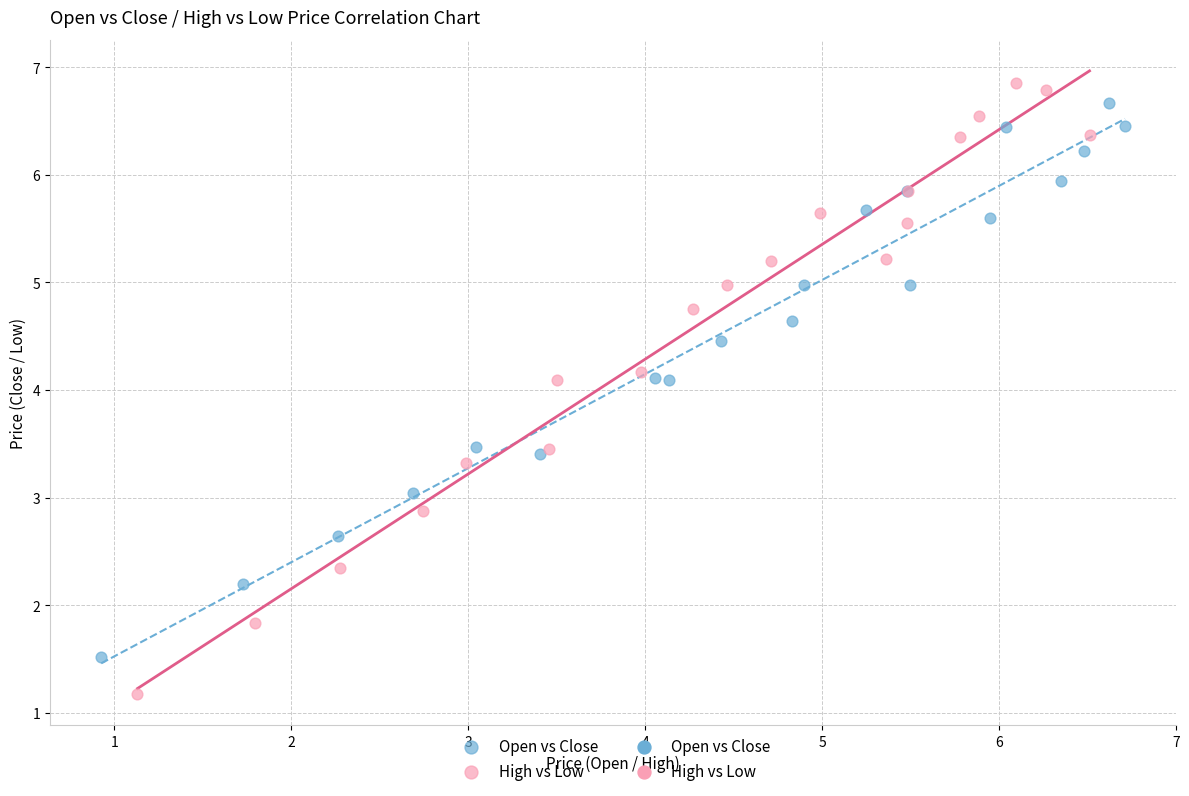

Which series reaches the minimum Y coordinate?

High vs Low